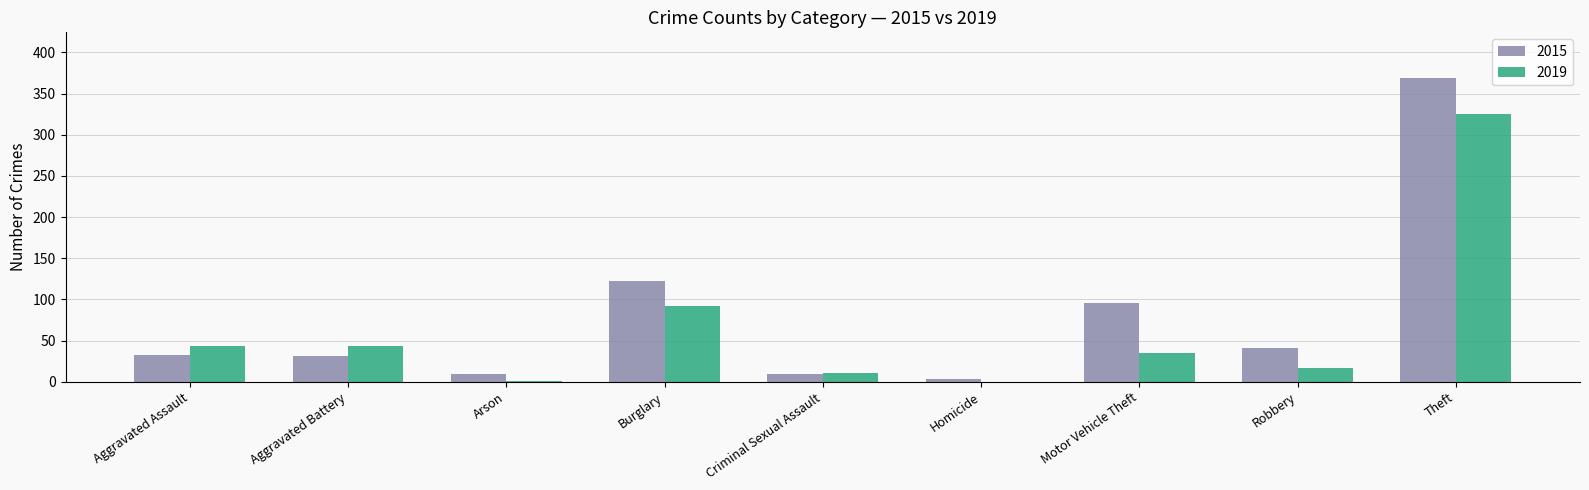

Is it true that 2019 equals 44 at Aggravated Battery?

True